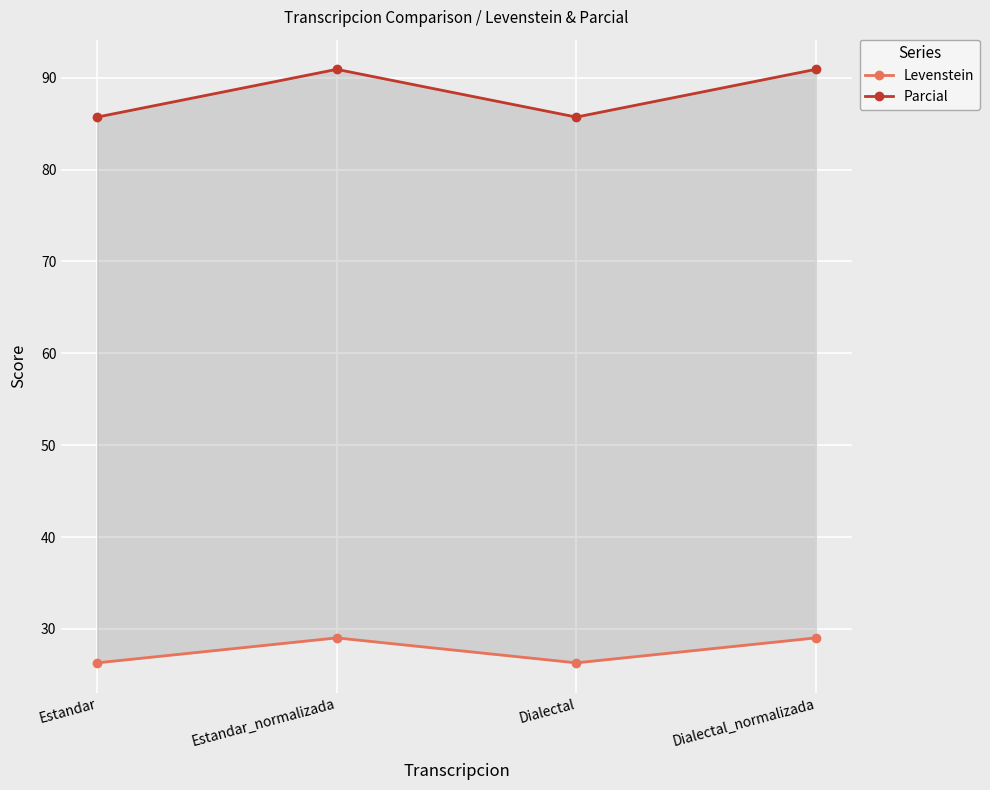

How many lines are shown in the chart?

2